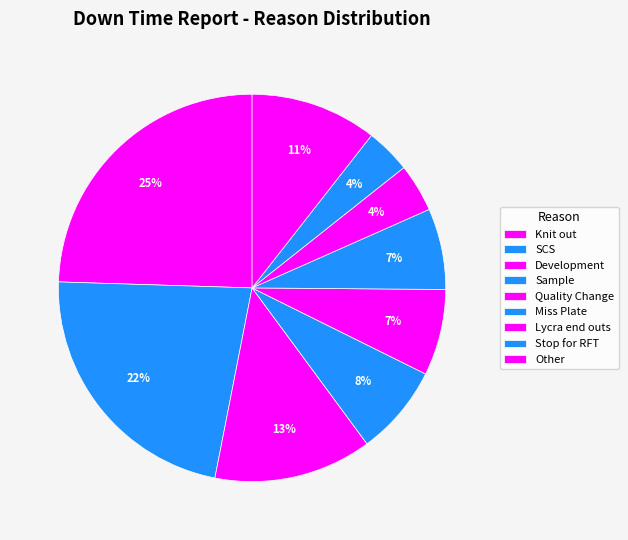

Between Stop for RFT and Miss Plate, which is larger?

Miss Plate